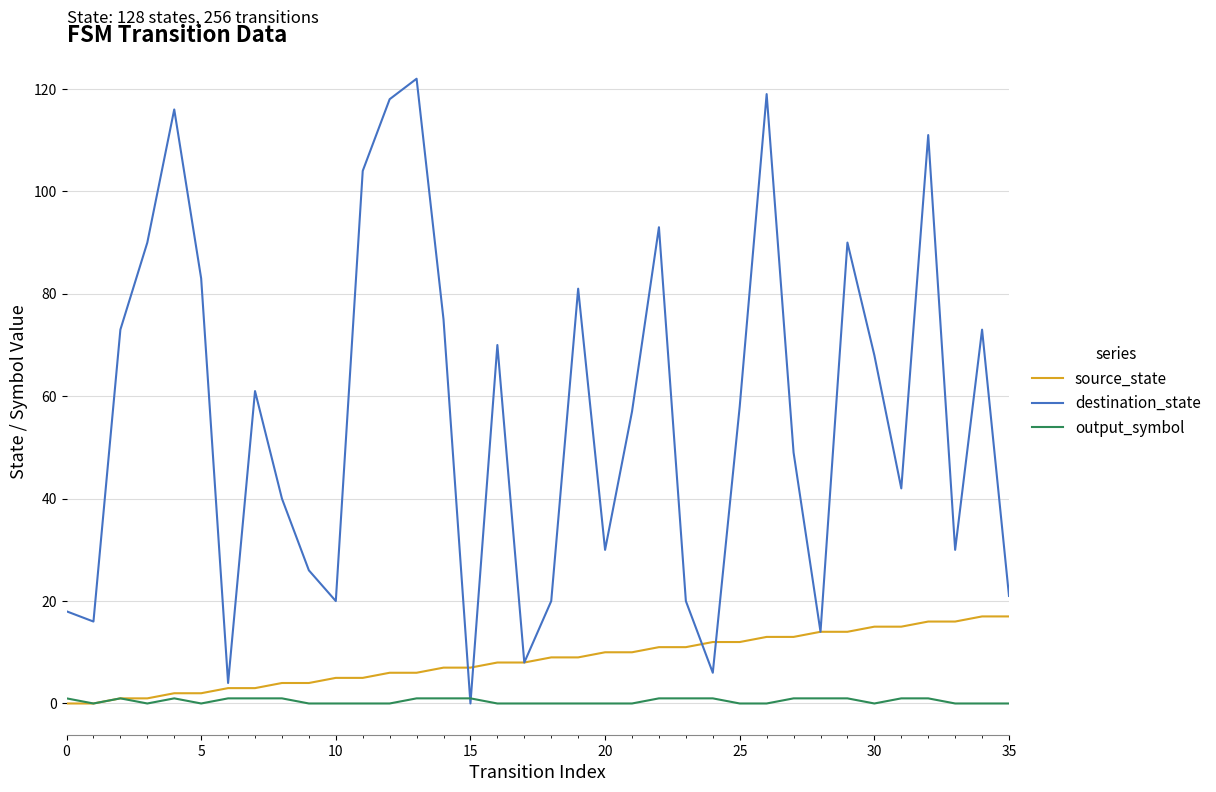

Which series has the largest range (max minus min)?

destination_state